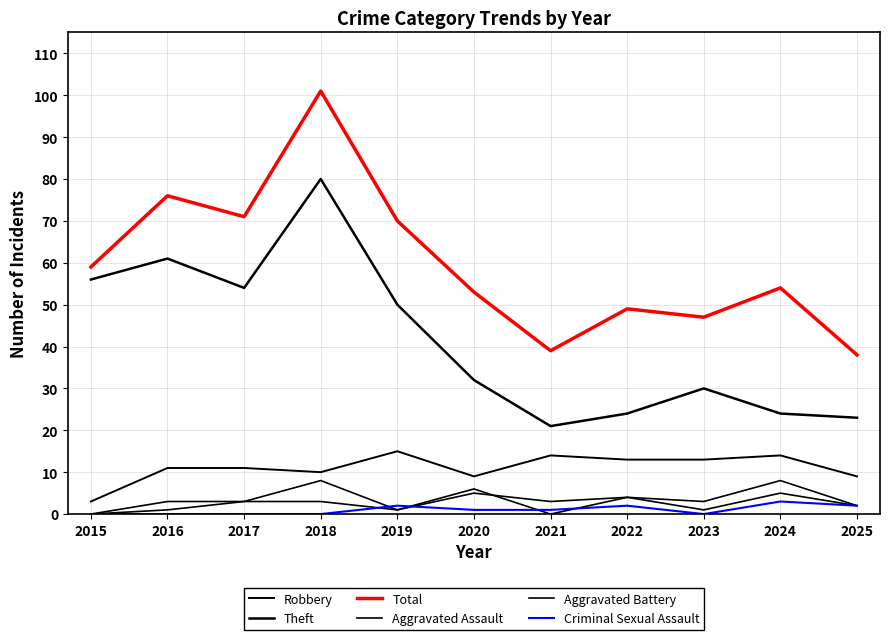

How many lines are shown in the chart?

6